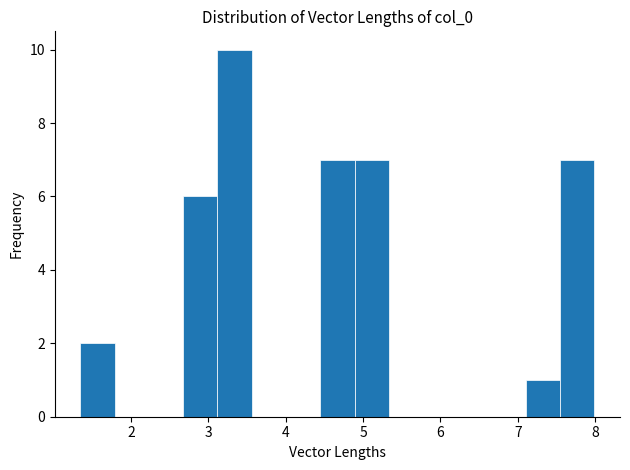

Over which range of the x-axis is the bar tallest?

3.1 to 3.6